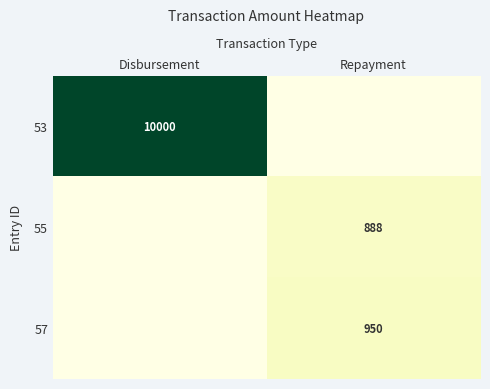

Is it true that 53 equals 6028 at Disbursement?

False